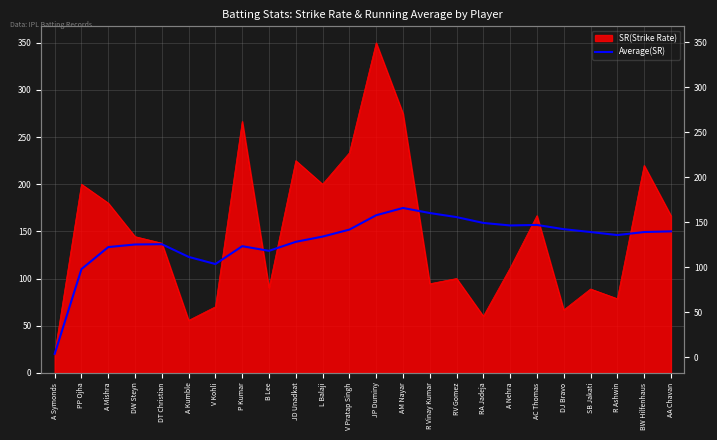

How many lines are shown in the chart?

1